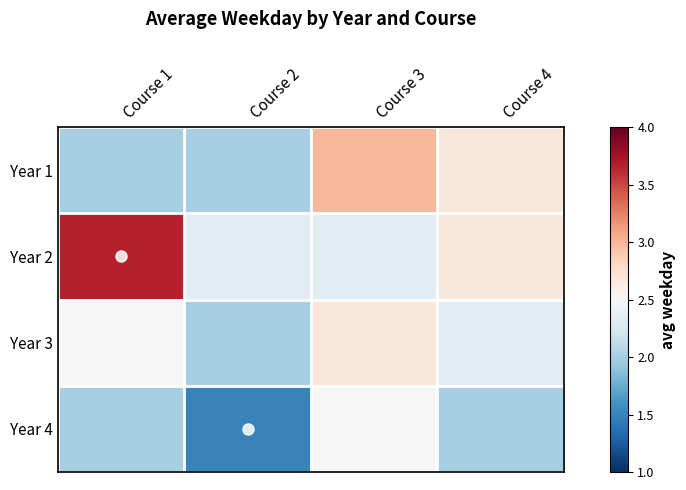

Rank the series by their maximum value, from highest to lowest.

Year 2, Year 1, Year 3, Year 4